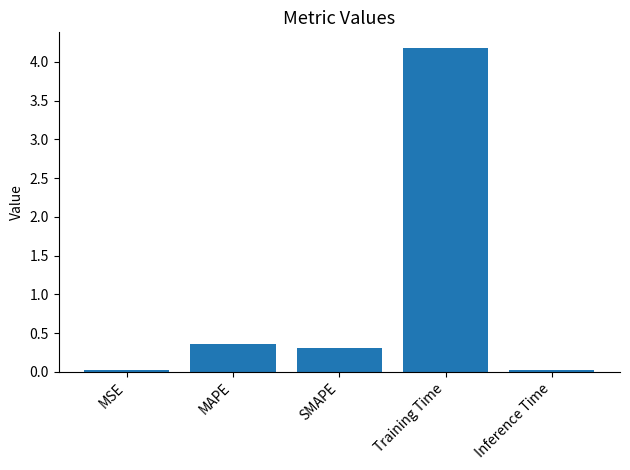

What is the label of the 1st bar from the right?

Inference Time